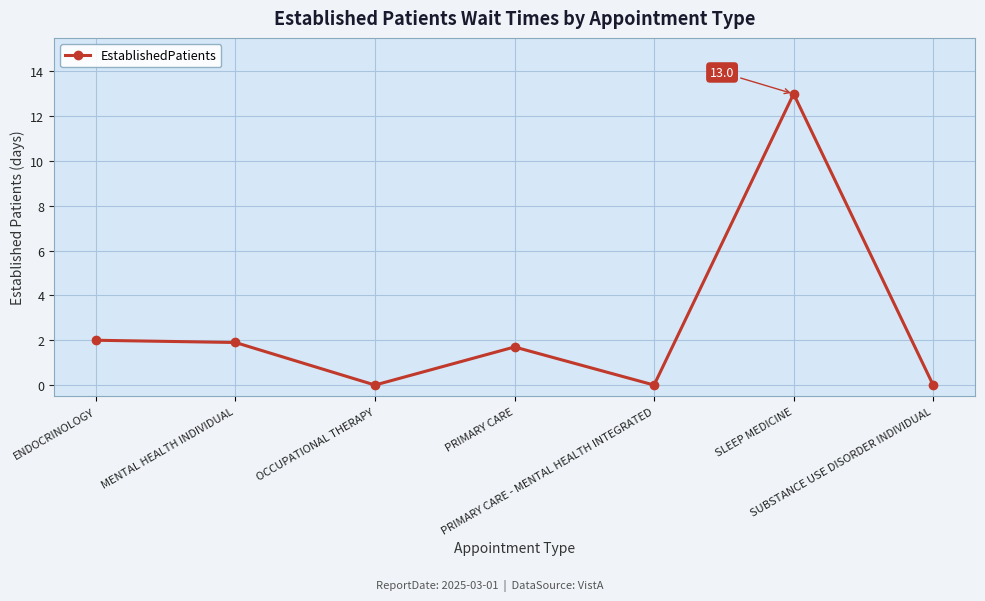

What is the value of the 1st point from the left?

2.0